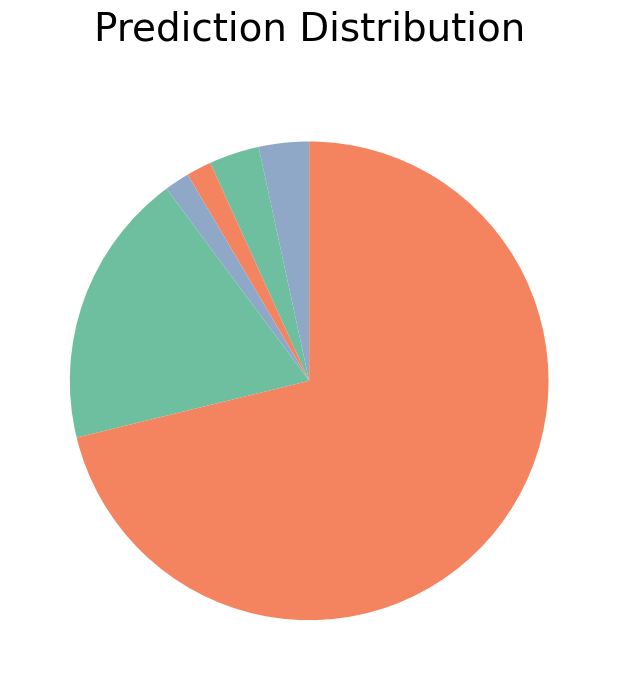

To the nearest percent, what is the difference between the largest and smallest slice percentages?

71%